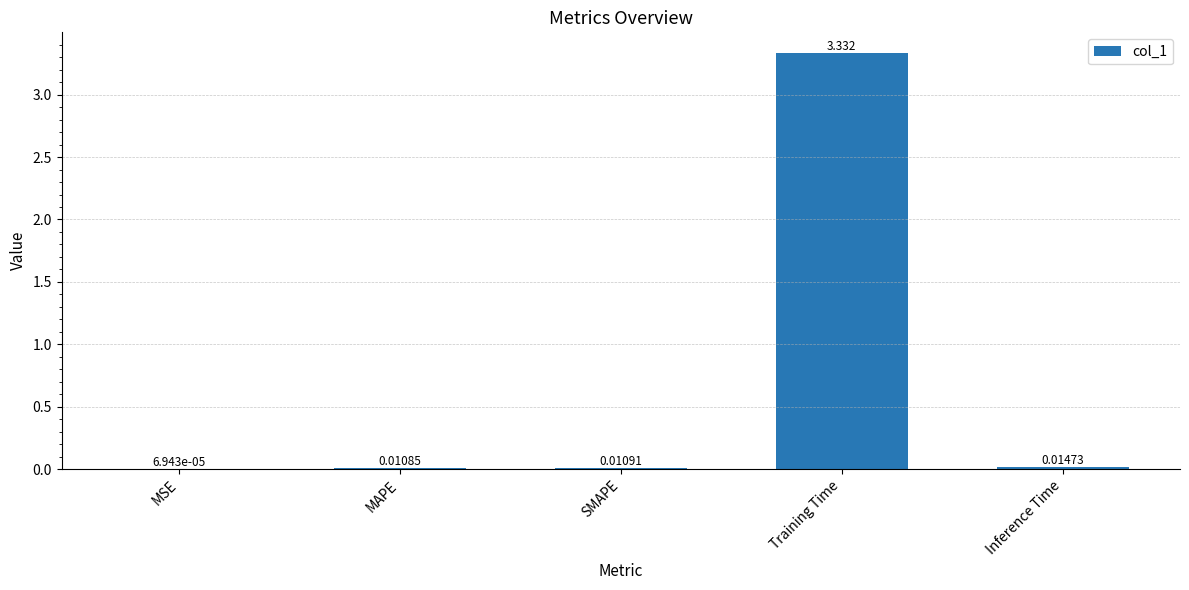

Which label corresponds to the largest value in the chart?

Training Time